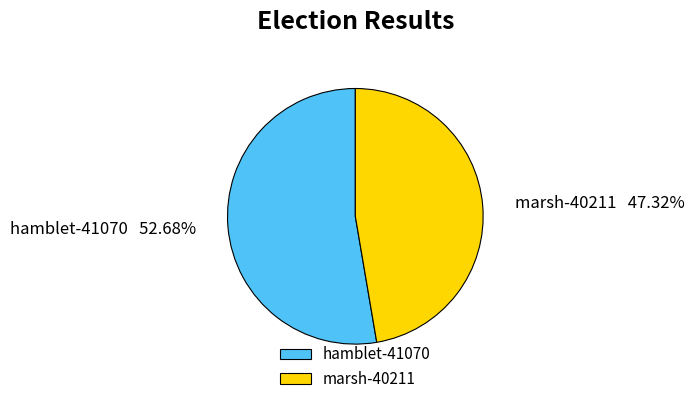

Does marsh-40211 represent more than half of the total?

No